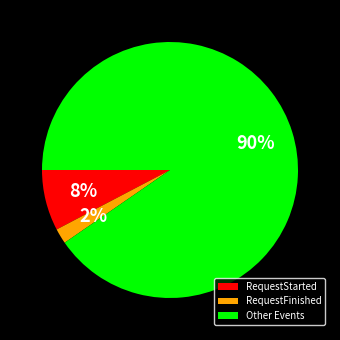

Is there any slice that represents more than half of the pie?

Yes